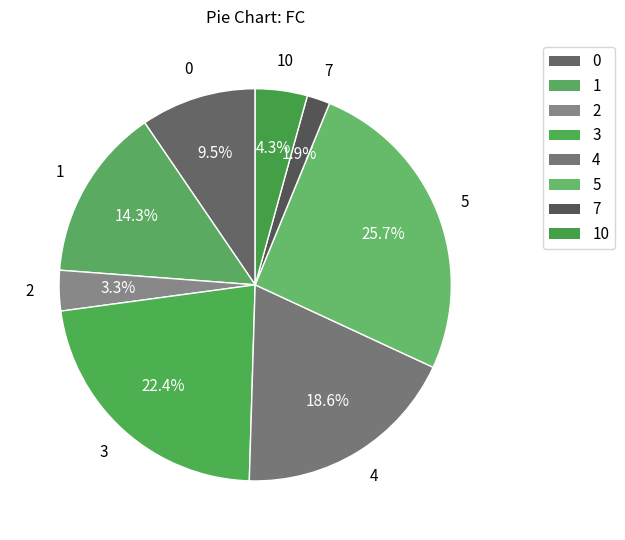

How many slices are in this pie chart?

8